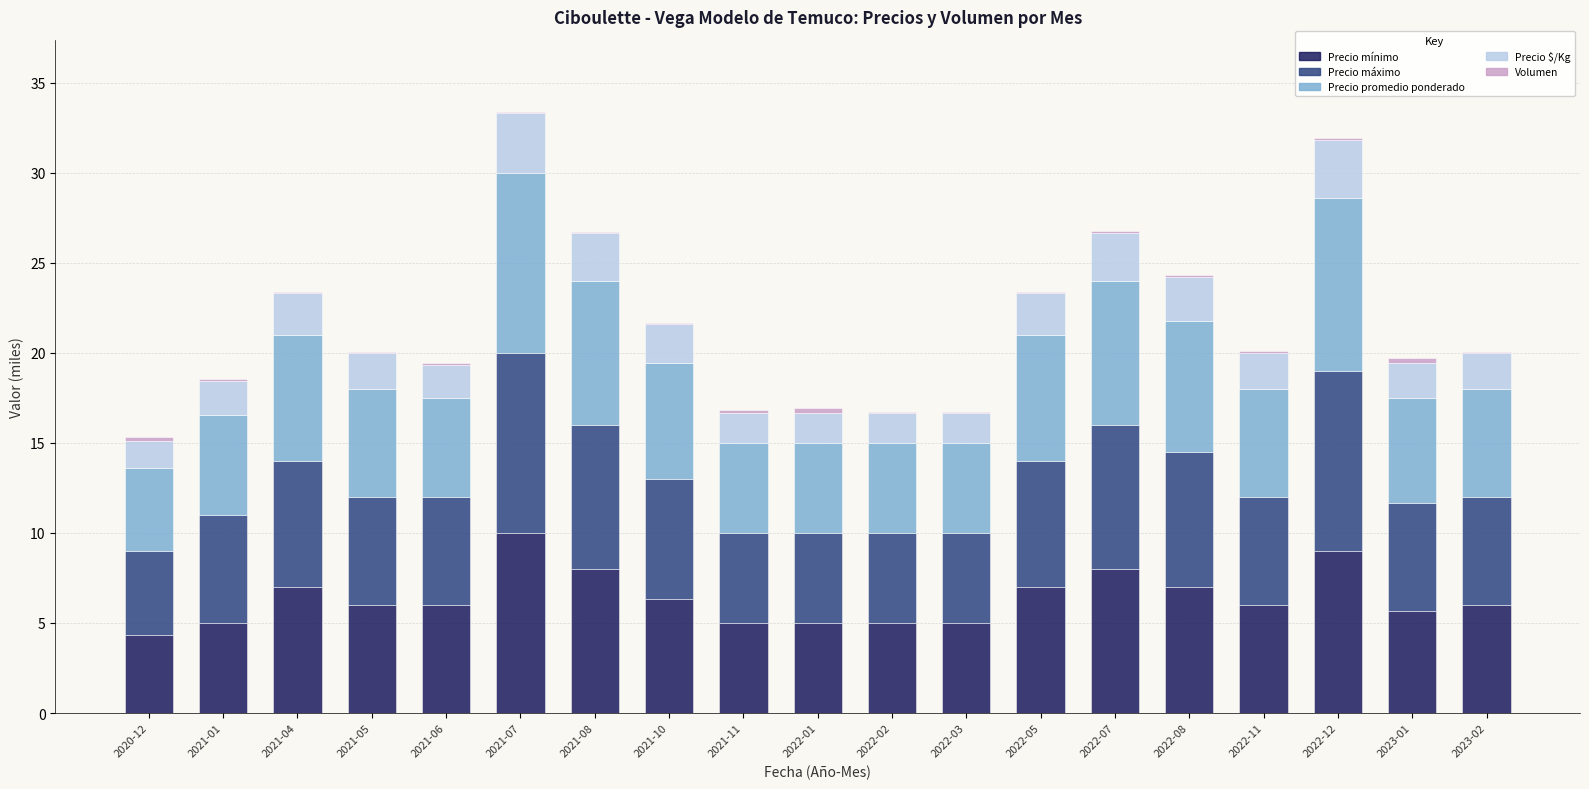

What is the sum of all Precio mínimo values?

121.3